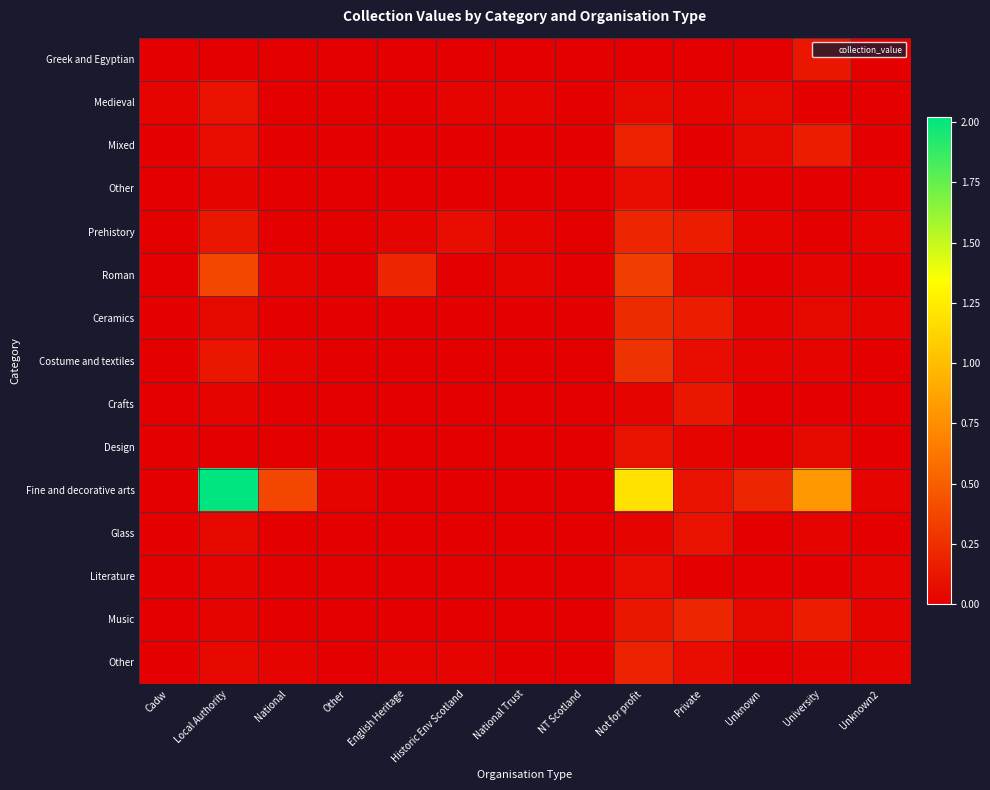

At which category is the sum across all series the highest?

Local Authority